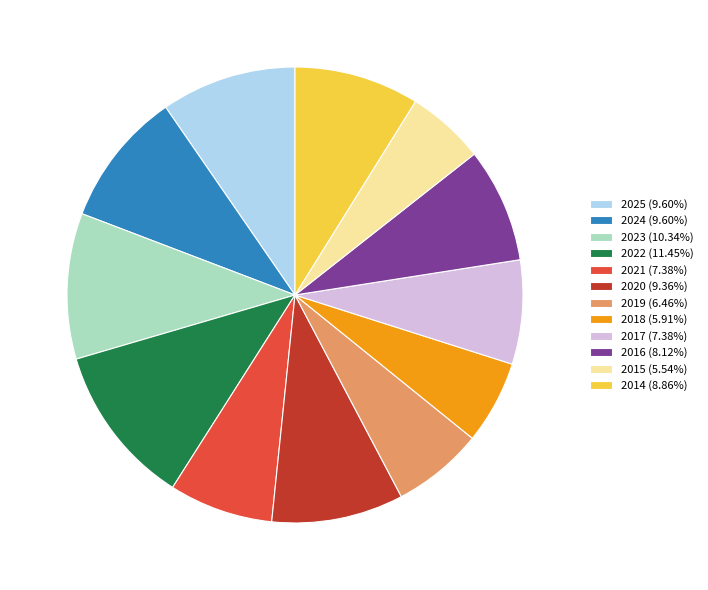

The 2020 slice represents 9% of the pie. True or false?

True